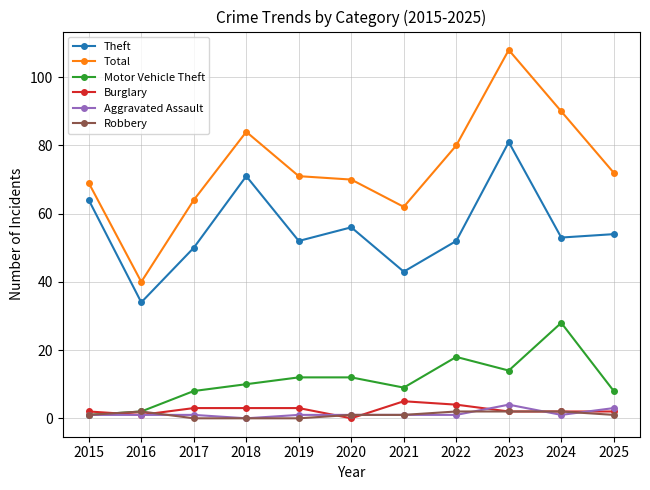

How many data points does each series have?

11